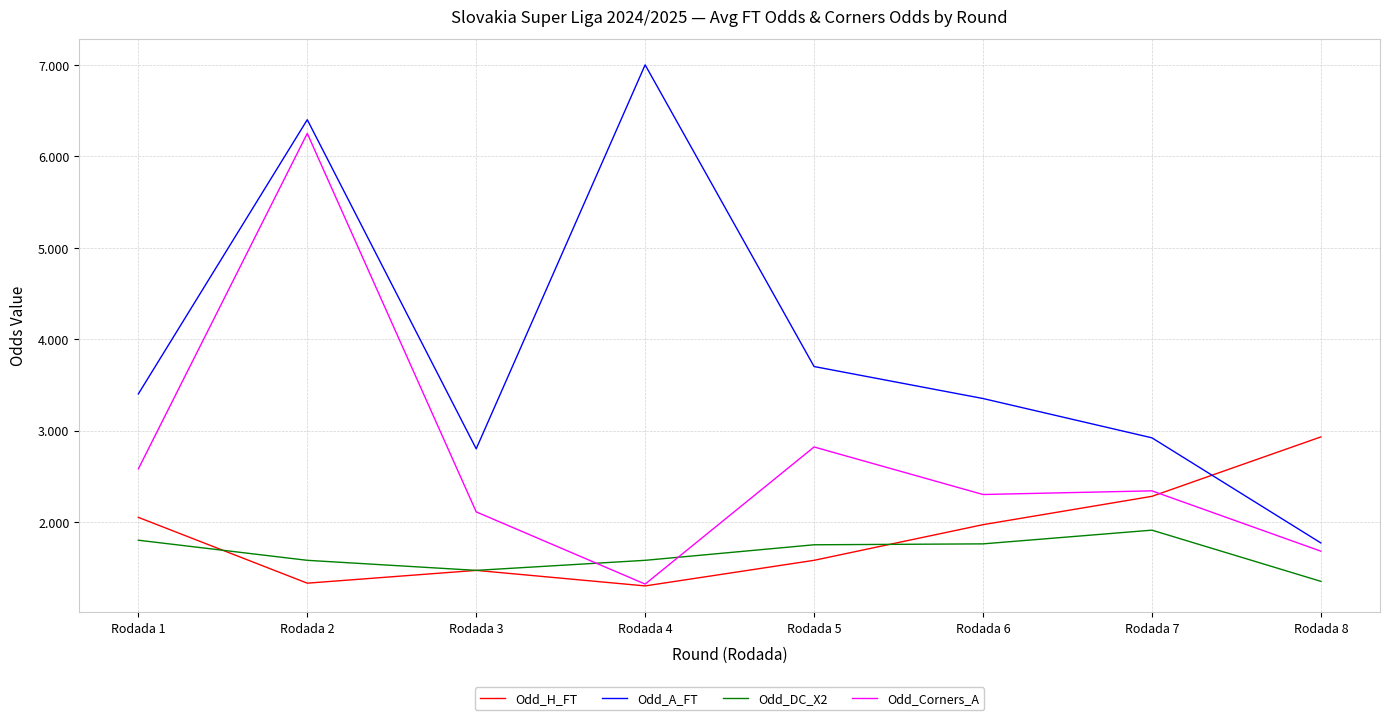

True or false: Odd_DC_X2 has a value of 0.8 at Rodada 8.

False